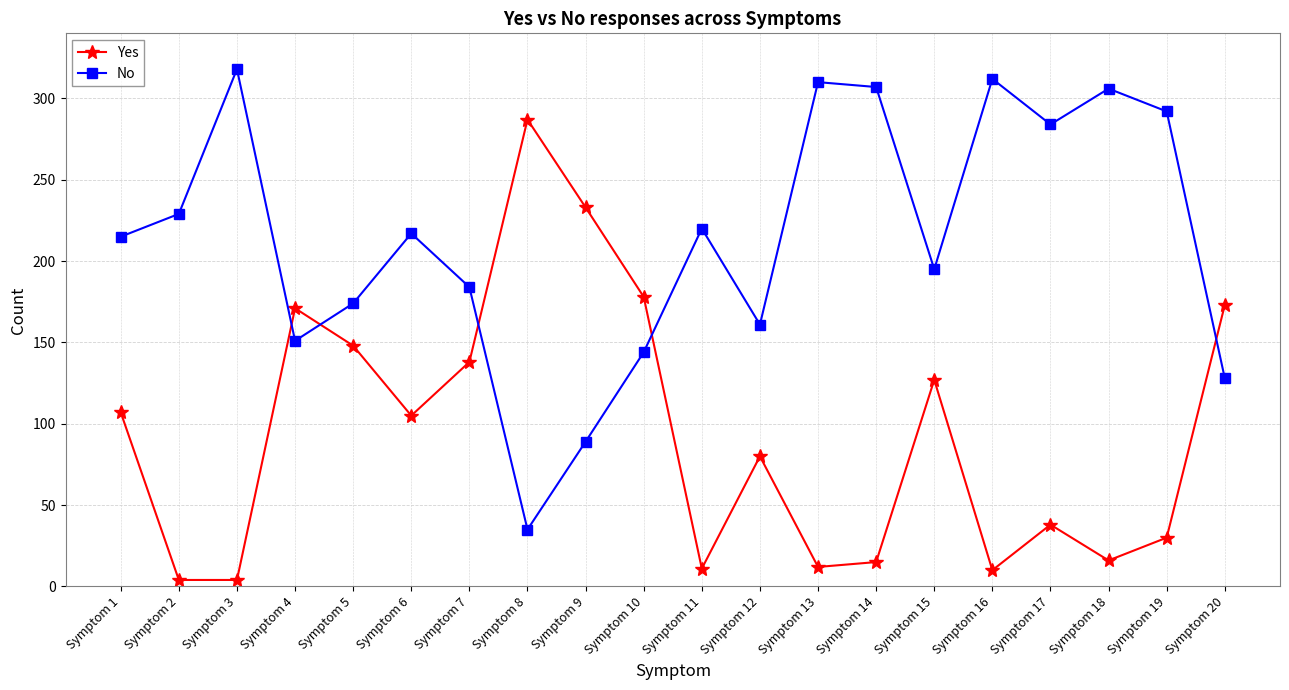

What is the maximum value shown in the chart?

318